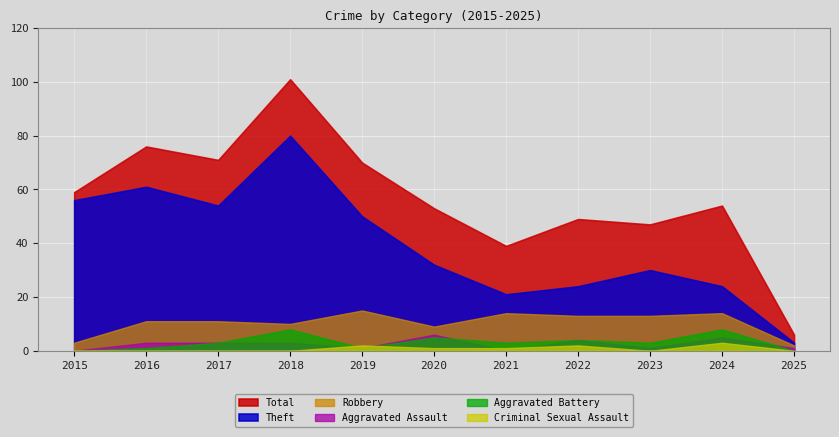

What is the minimum value for Theft?

3